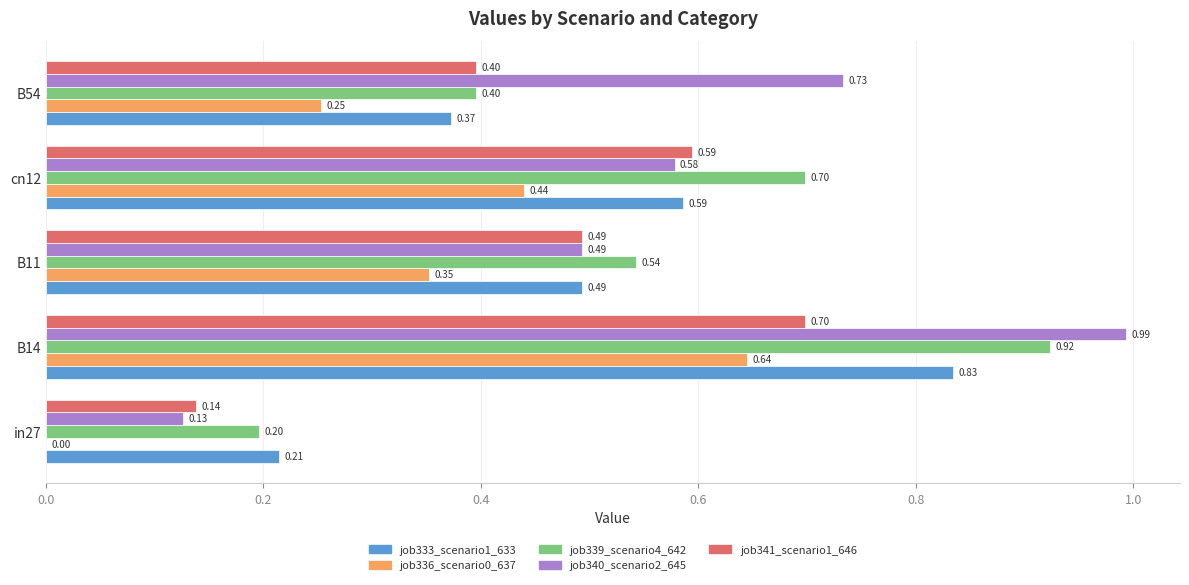

What is the total value across all series at B11?

2.4